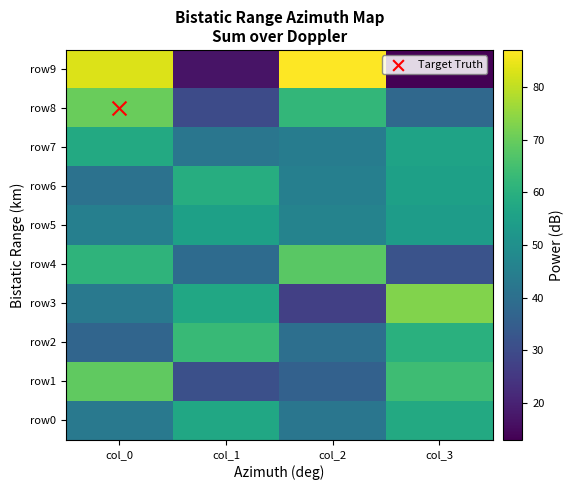

Reading left to right, list all the values displayed in this chart.

row0: col_0=43	col_1=57	col_2=42	col_3=58
row1: col_0=69	col_1=31	col_2=36	col_3=64
row2: col_0=37	col_1=63	col_2=40	col_3=60
row3: col_0=43	col_1=57	col_2=27	col_3=73
row4: col_0=61	col_1=39	col_2=68	col_3=32
row5: col_0=45	col_1=55	col_2=46	col_3=54
row6: col_0=41	col_1=59	col_2=45	col_3=55
row7: col_0=58	col_1=42	col_2=44	col_3=56
row8: col_0=70	col_1=30	col_2=62	col_3=38
row9: col_0=83	col_1=17	col_2=87	col_3=13